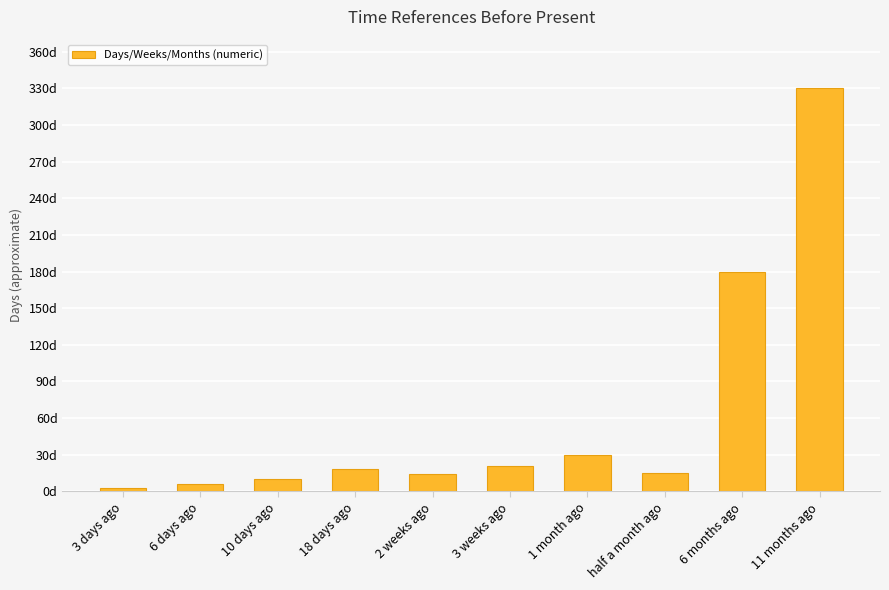

List the labels in order of value, smallest first.

3 days ago, 6 days ago, 10 days ago, 2 weeks ago, half a month ago, 18 days ago, 3 weeks ago, 1 month ago, 6 months ago, 11 months ago